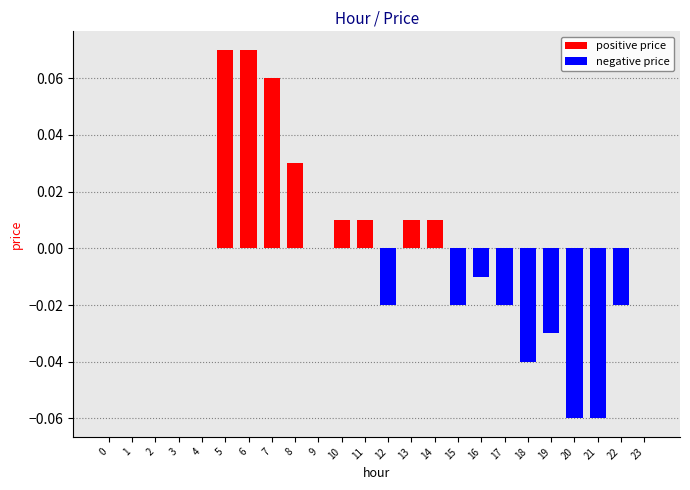

Is it true that the value at 0 is 0.1?

False